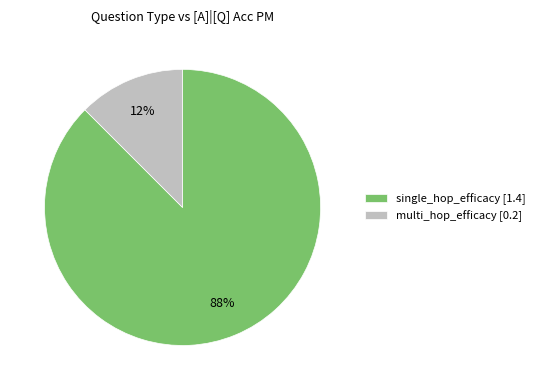

Rank the categories by value from highest to lowest.

single_hop_efficacy [1.4], multi_hop_efficacy [0.2]